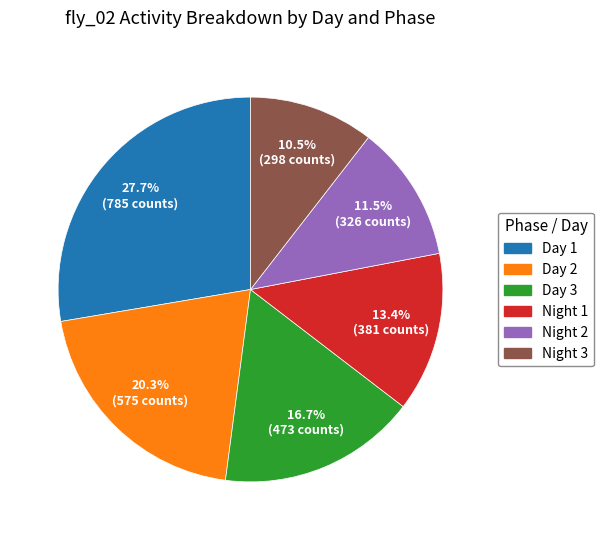

Which slice is the smallest?

Night 3